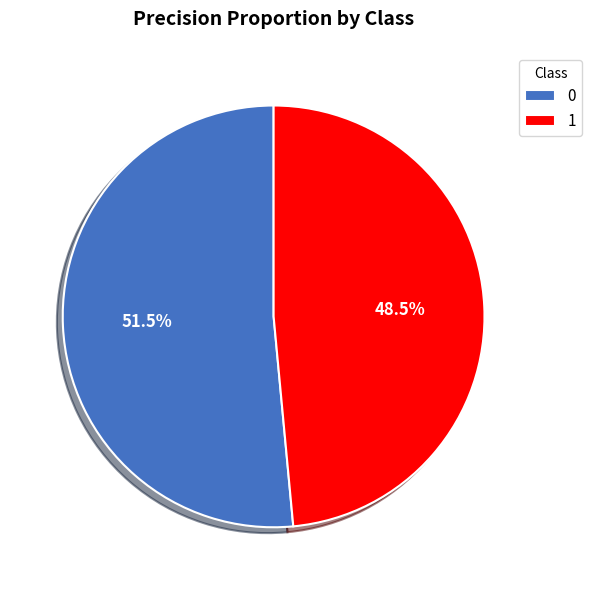

To the nearest percent, what is the combined percentage of 1 and 0?

100%